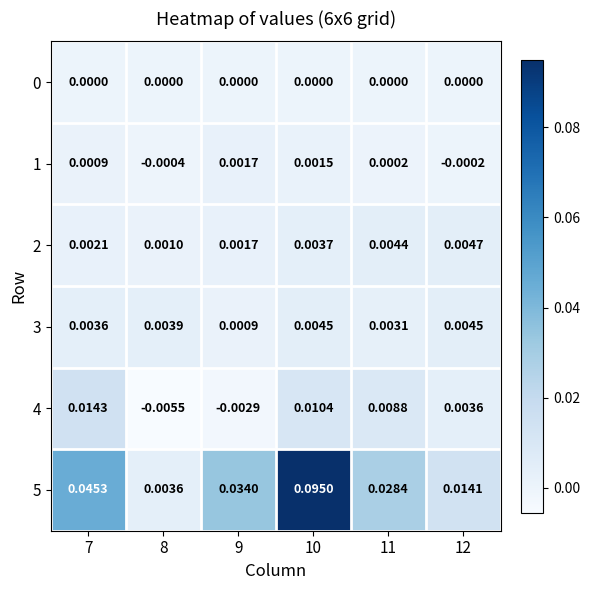

Which series has the largest range (max minus min)?

5